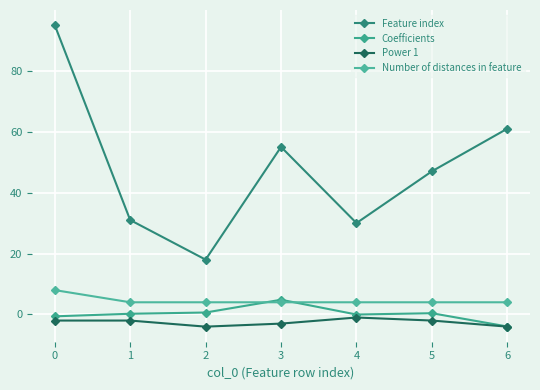

How many lines are shown in the chart?

4